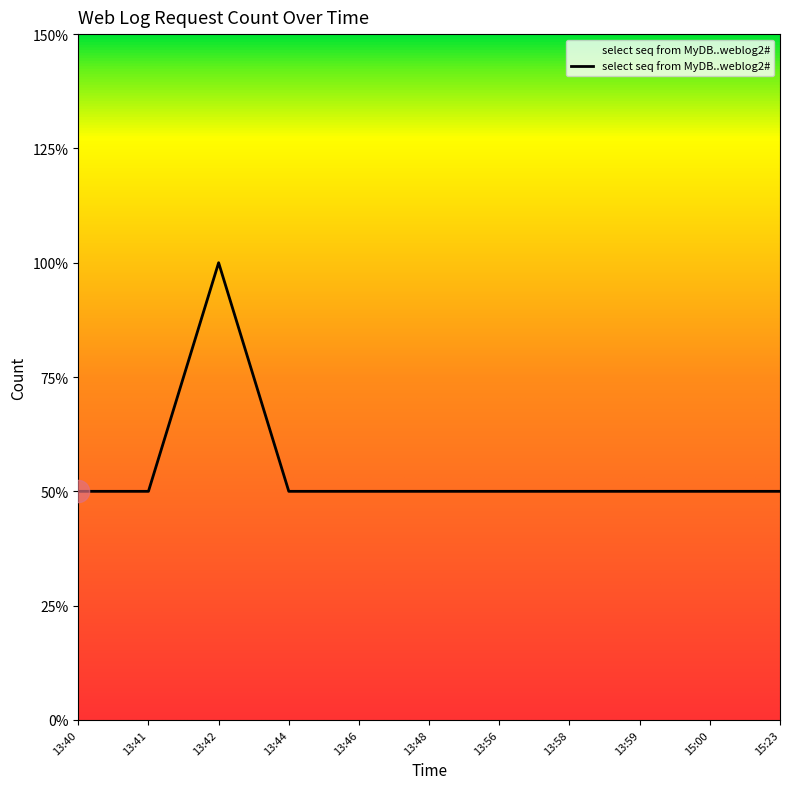

Does the chart have visible grid lines?

No